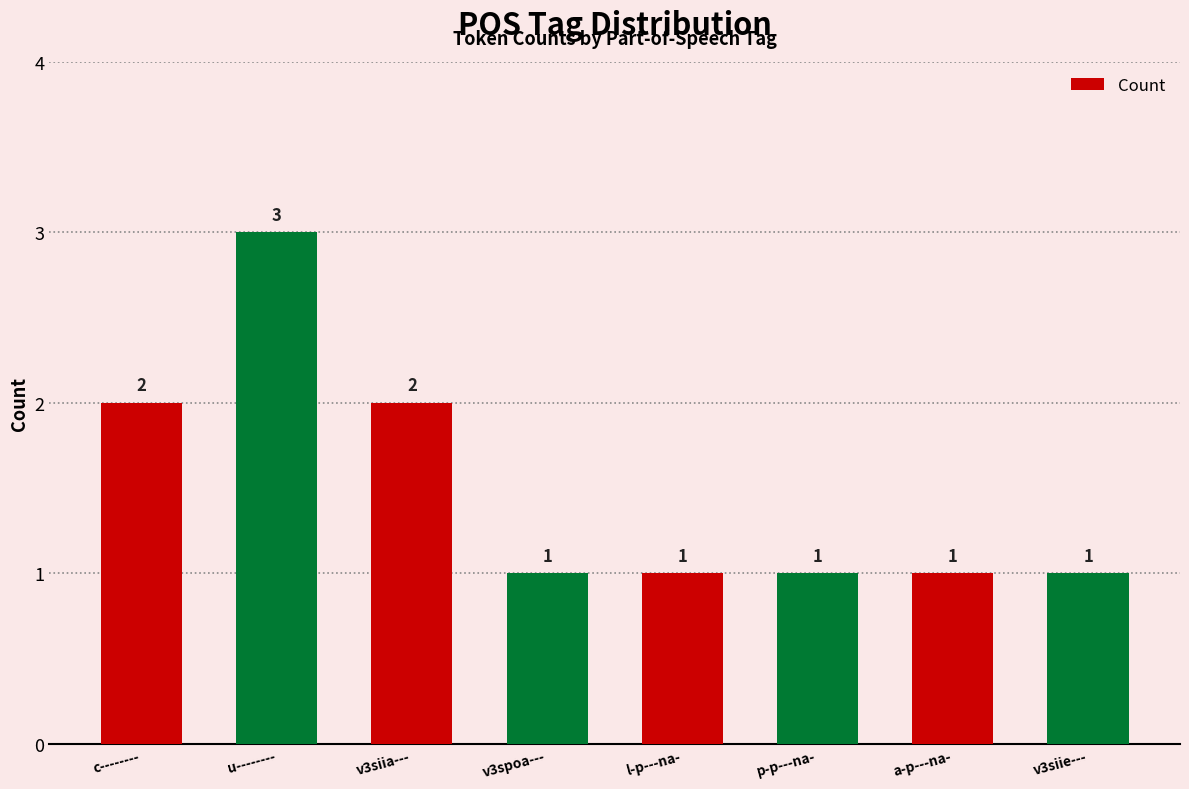

What is the maximum value shown in the chart?

3